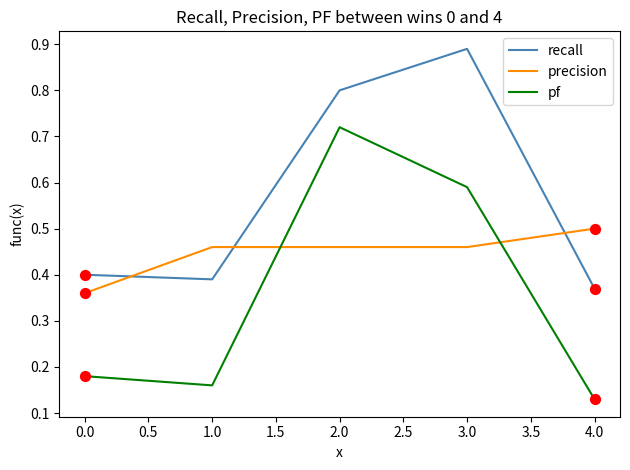

What is the total value across all series at 1.0?

1.0